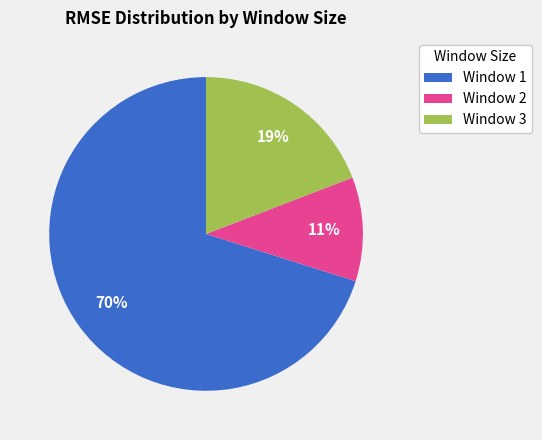

What percentage is the Window 3 slice, to the nearest percent?

19%